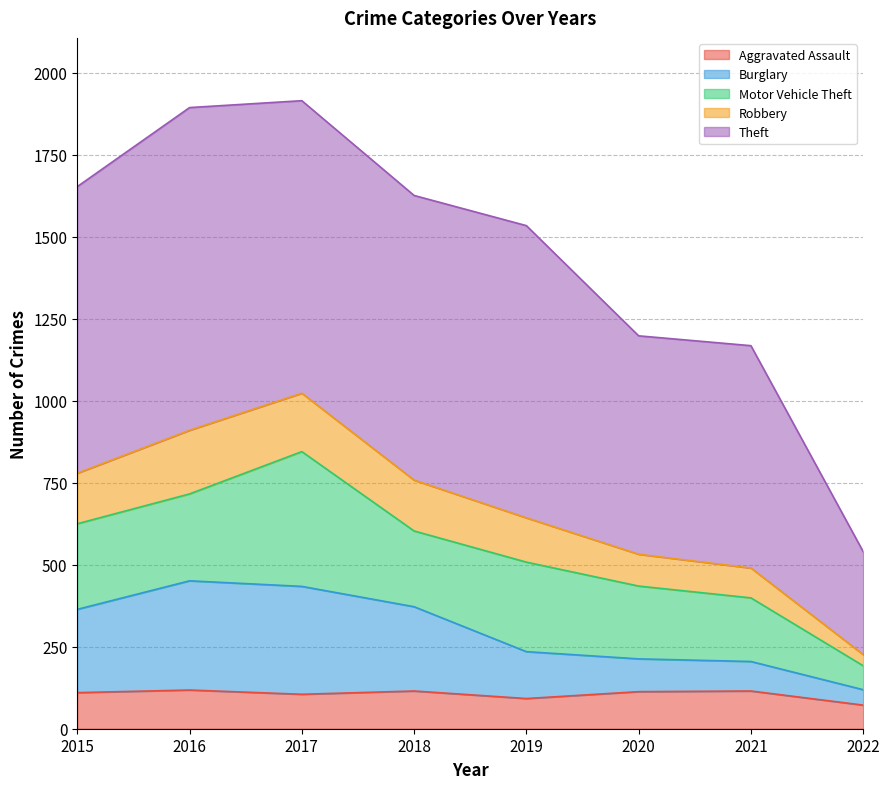

Which category has the lowest value in the Aggravated Assault series?

2022